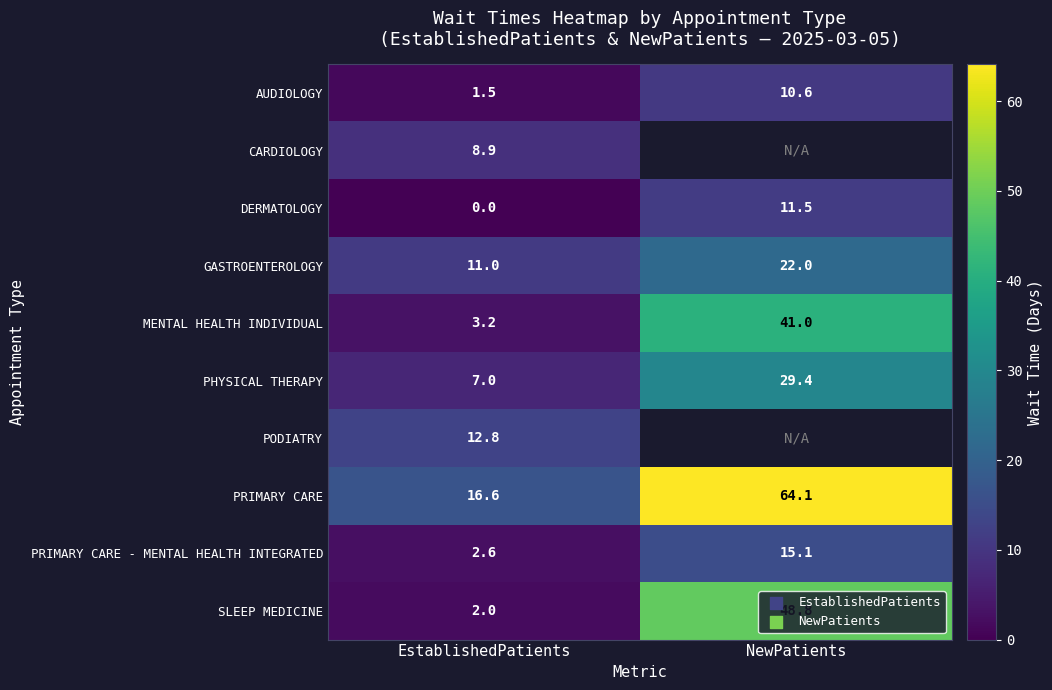

At which category does the chart reach its minimum across all series?

EstablishedPatients